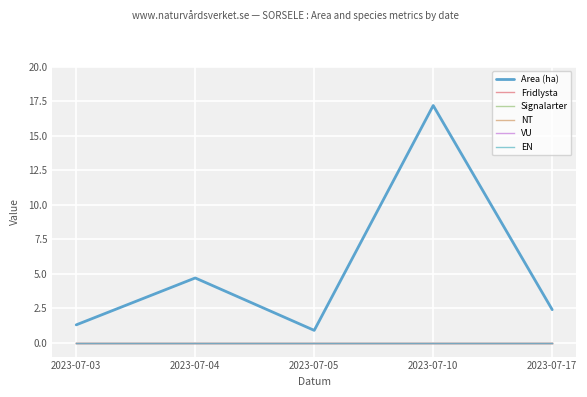

Which label corresponds to the largest value in the chart?

2023-07-10